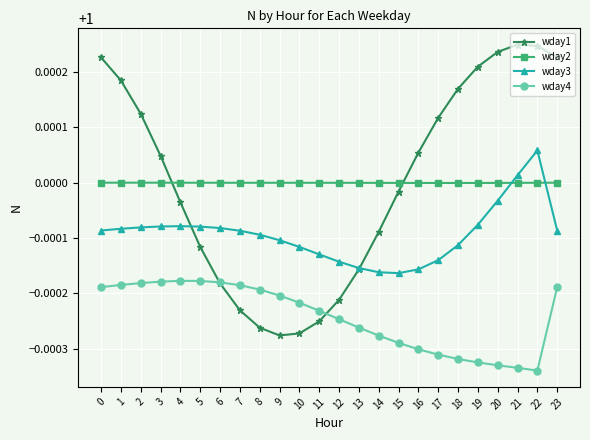

At 7, list the series in order from smallest to largest.

wday1, wday4, wday3, wday2